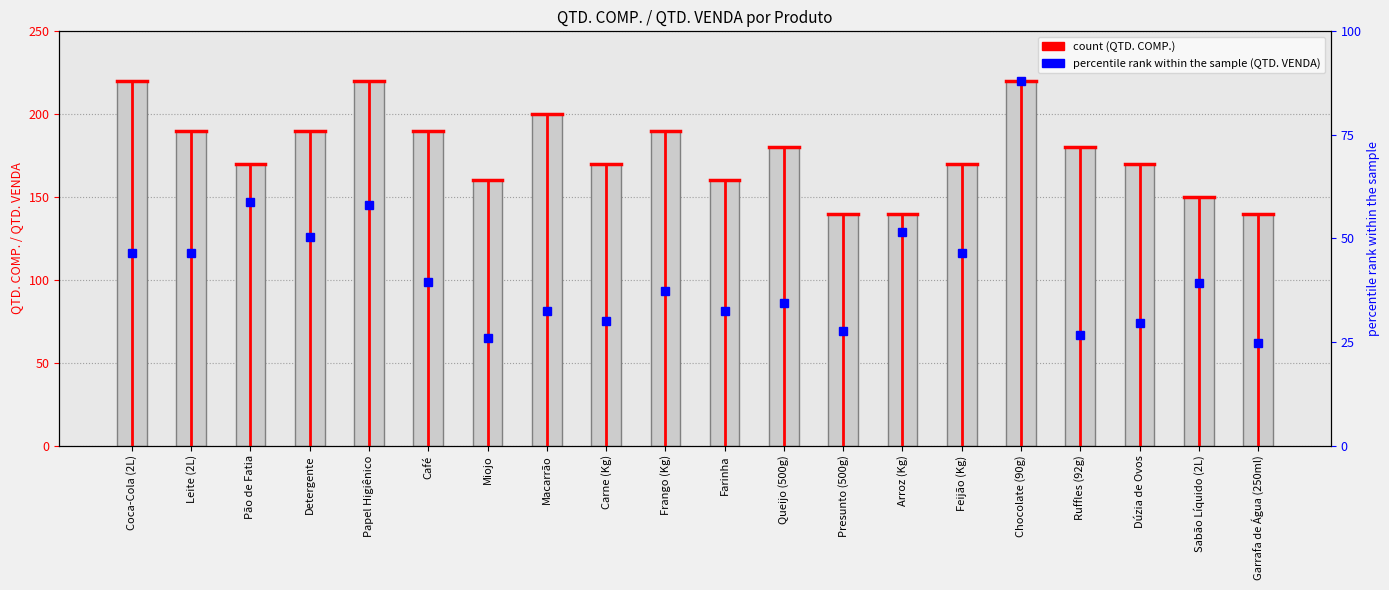

Reading left to right, transcribe all the data shown in this chart.

220	190	170	190	220	190	160	200	170	190	160	180	140	140	170	220	180	170	150	140